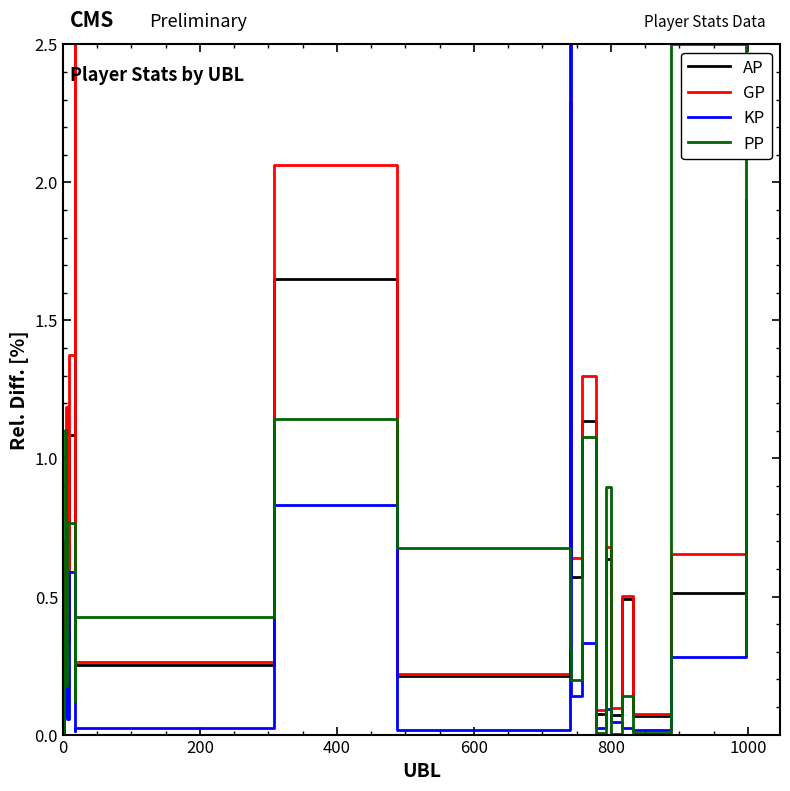

Which series has the largest total across all categories?

GP